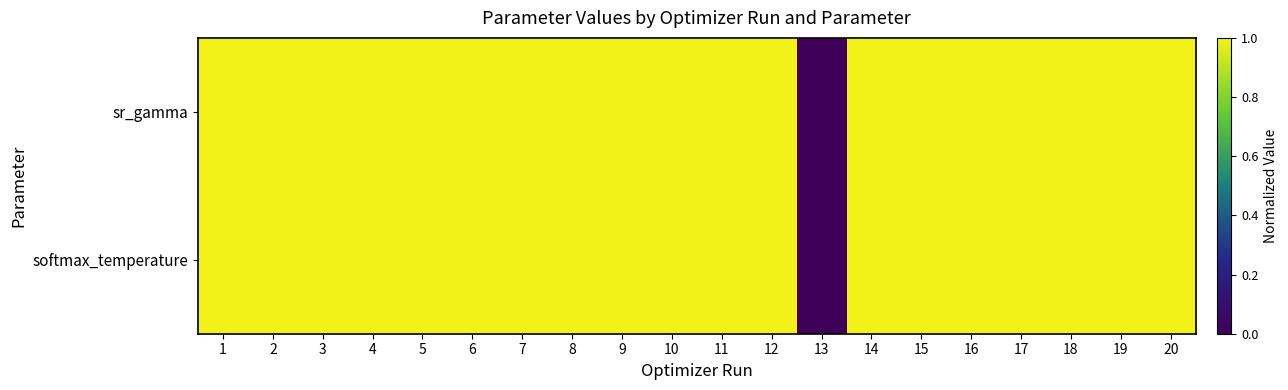

Rank the series by their average value, from lowest to highest.

softmax_temperature, sr_gamma